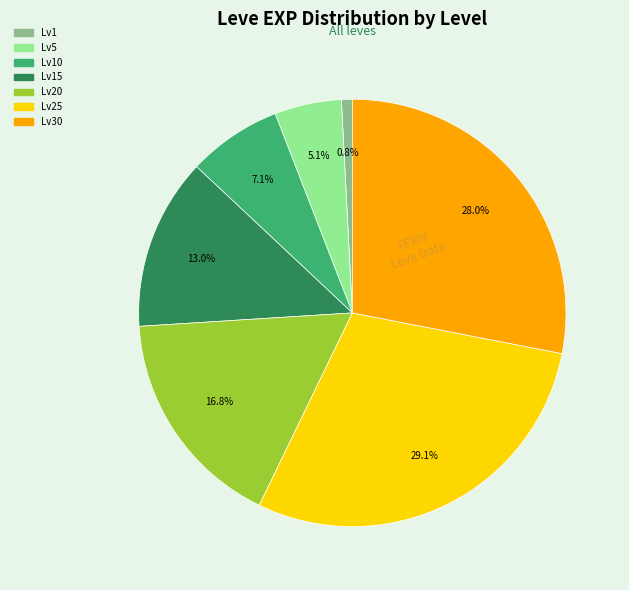

Is there a majority slice in this chart?

No